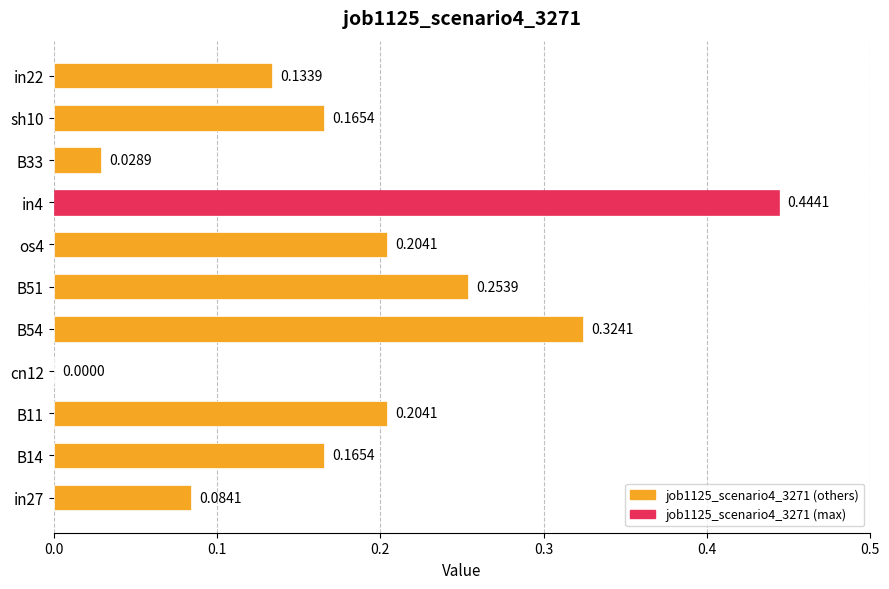

What is the change in value from cn12 to in4?

+0.4